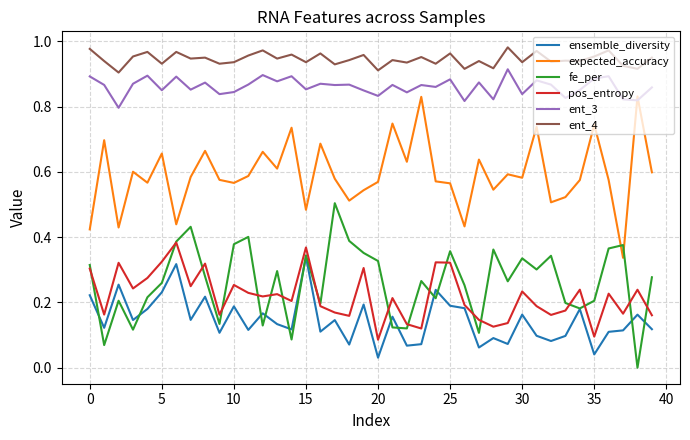

True or false: ent_4 and pos_entropy intersect in this chart.

False